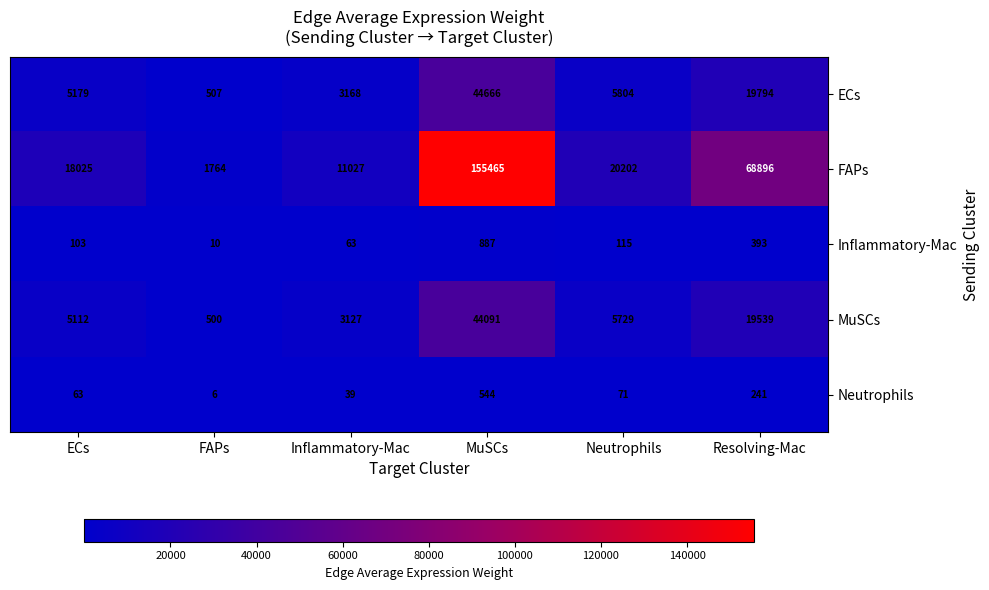

How many series are shown in this chart?

5